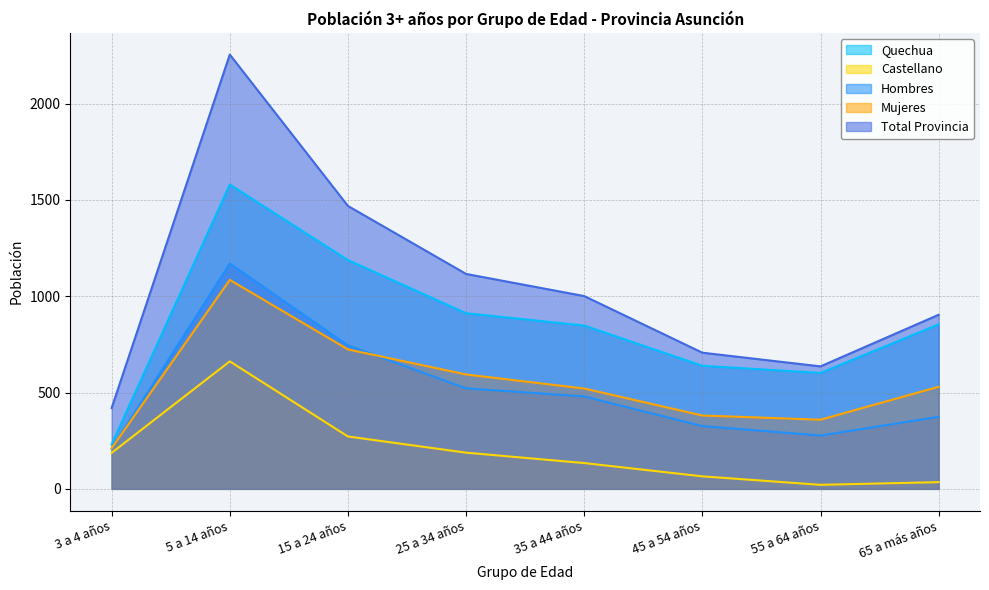

What is the highest value of the Castellano series?

662